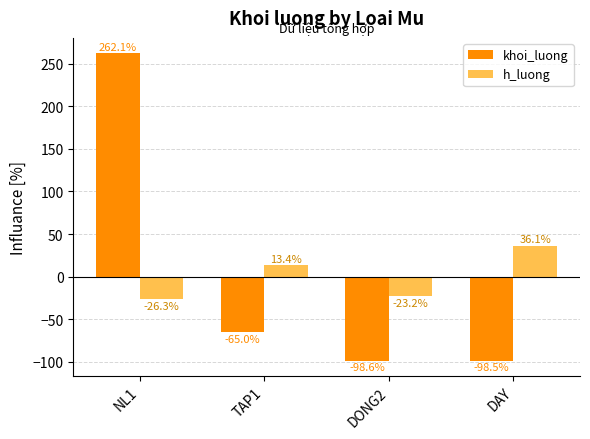

Between TAP1 and DAY, which series saw the biggest shift?

khoi_luong